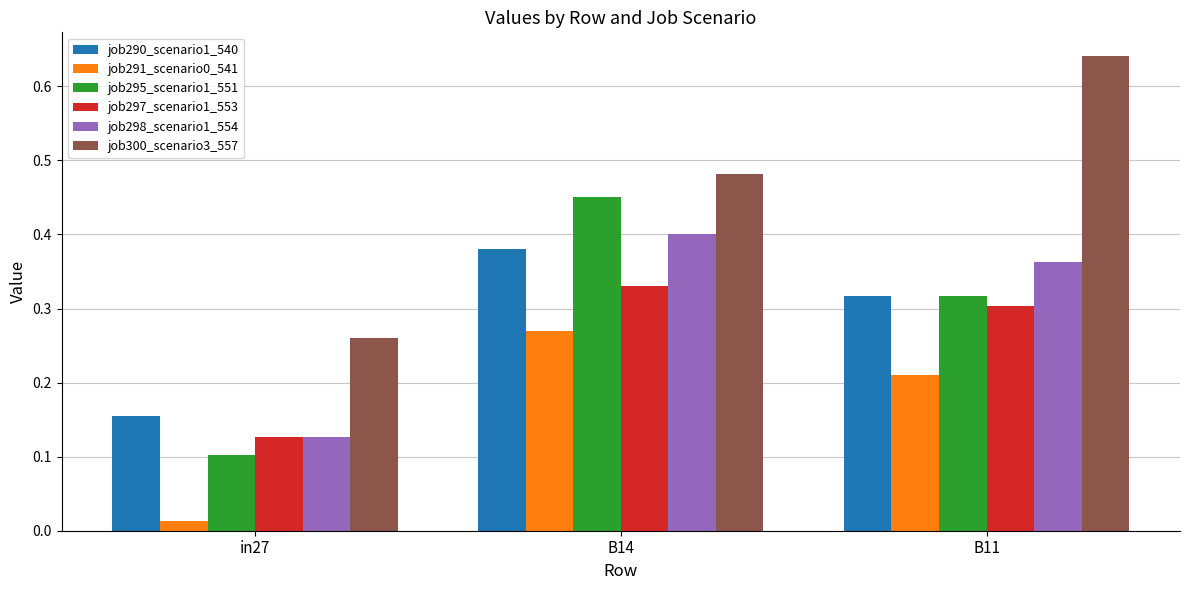

Which category has the highest value across all series?

B11